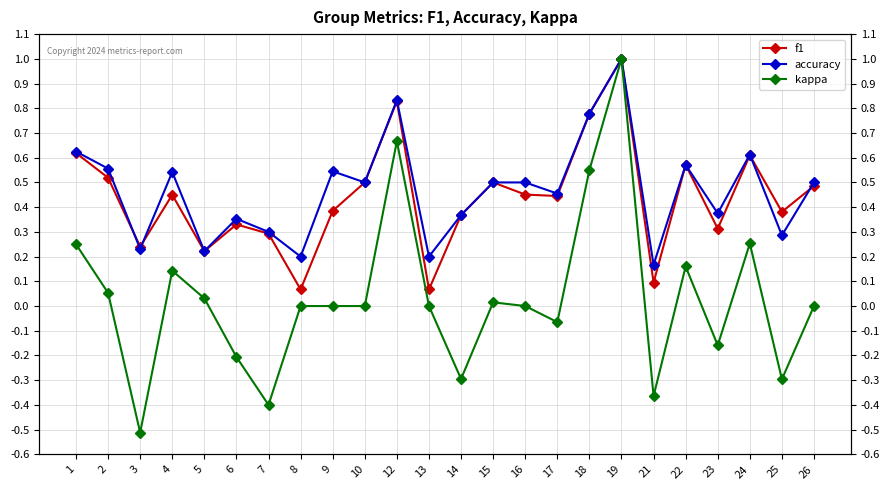

Rank the series by their maximum value, from highest to lowest.

f1, accuracy, kappa